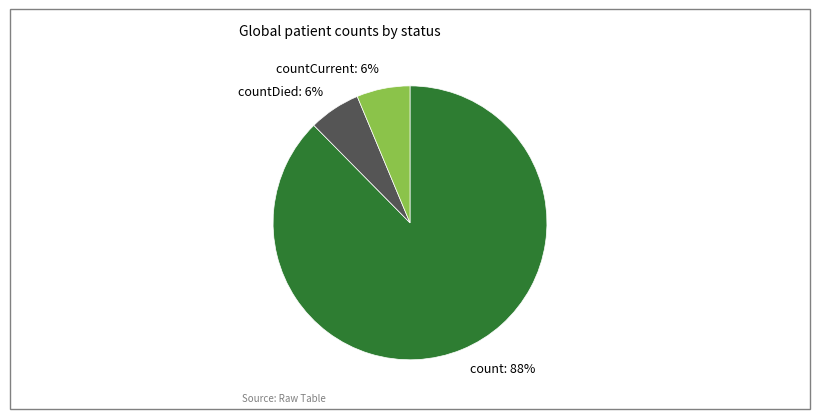

Between countDied: 6% and count: 88%, which is larger?

count: 88%